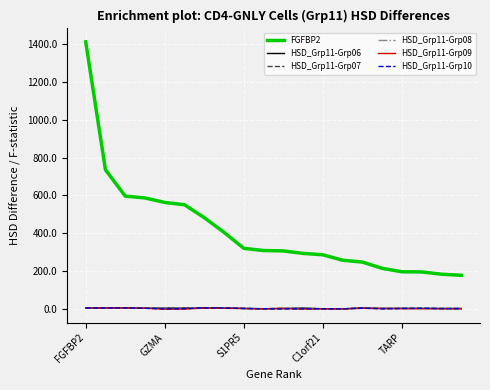

Which series has the widest spread of values?

FGFBP2